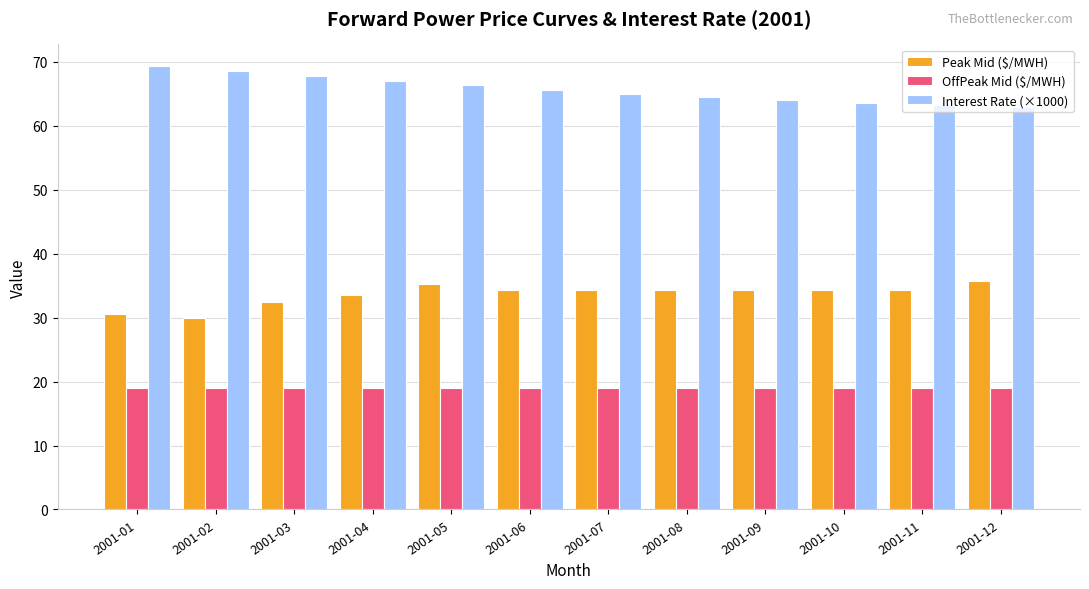

At how many categories does at least one series exceed 54?

12